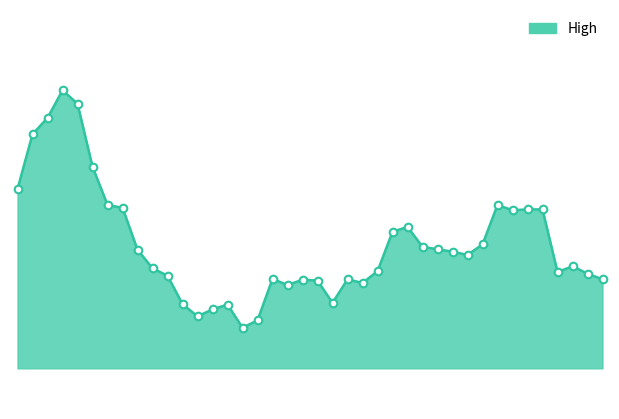

How many lines are shown in the chart?

1